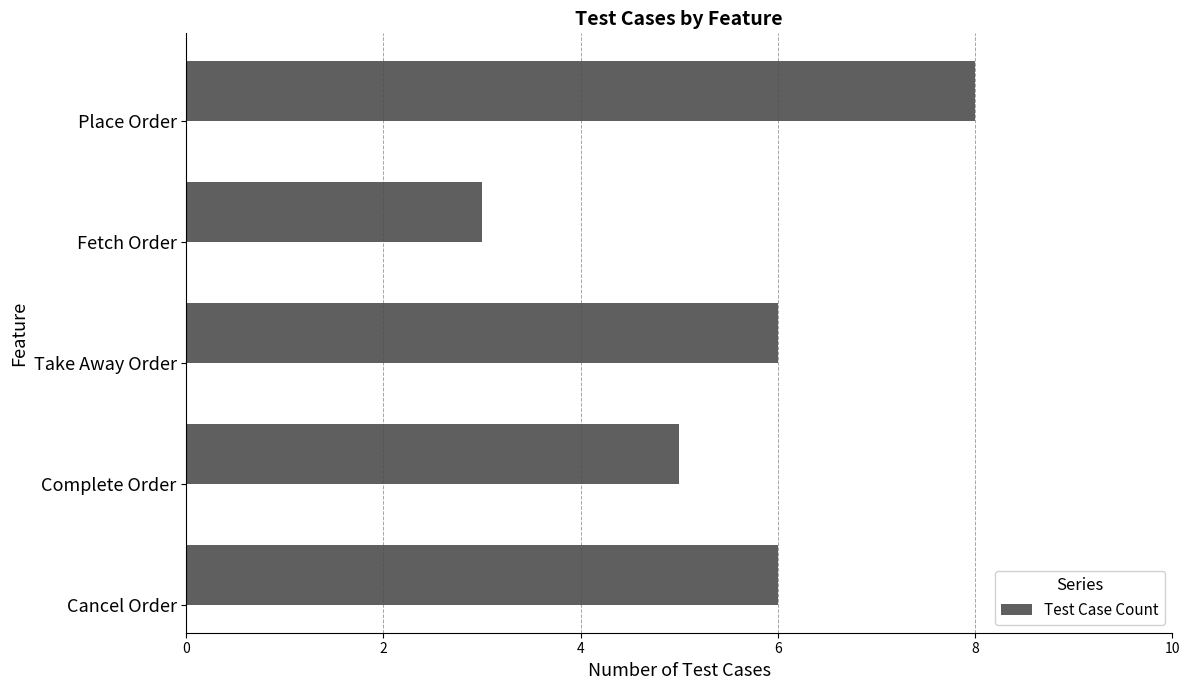

Reading bottom to top, list all the values displayed in this chart.

Cancel Order=6	Complete Order=5	Take Away Order=6	Fetch Order=3	Place Order=8